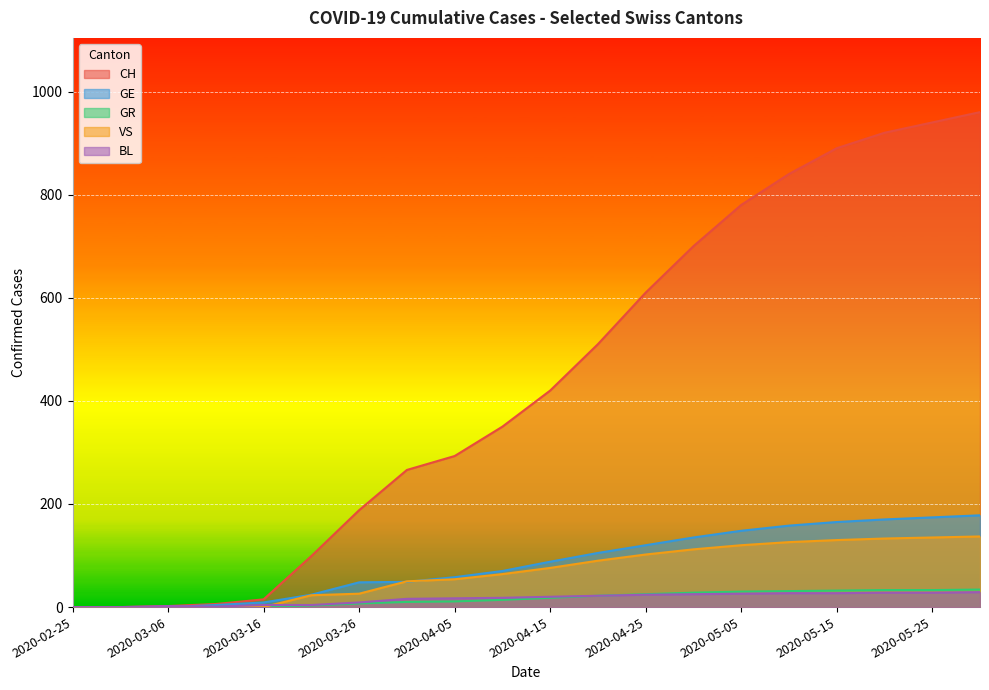

Rank the series by their maximum value, from lowest to highest.

BL, GR, VS, GE, CH